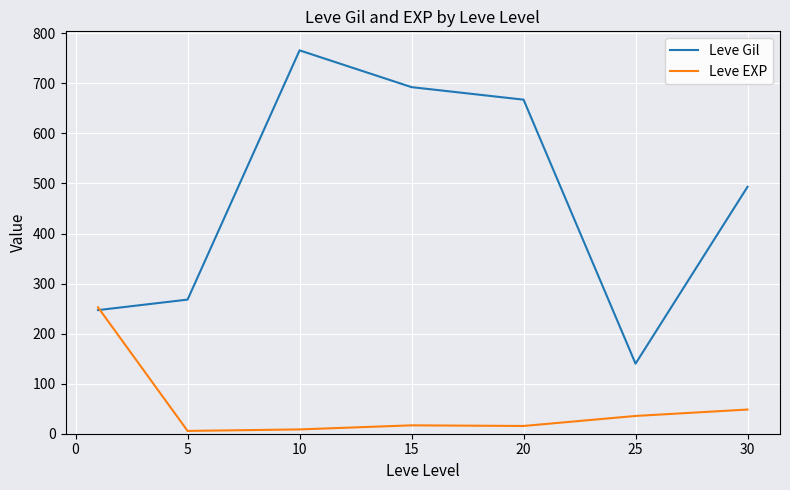

How many values in the Leve Gil series are below 493?

3